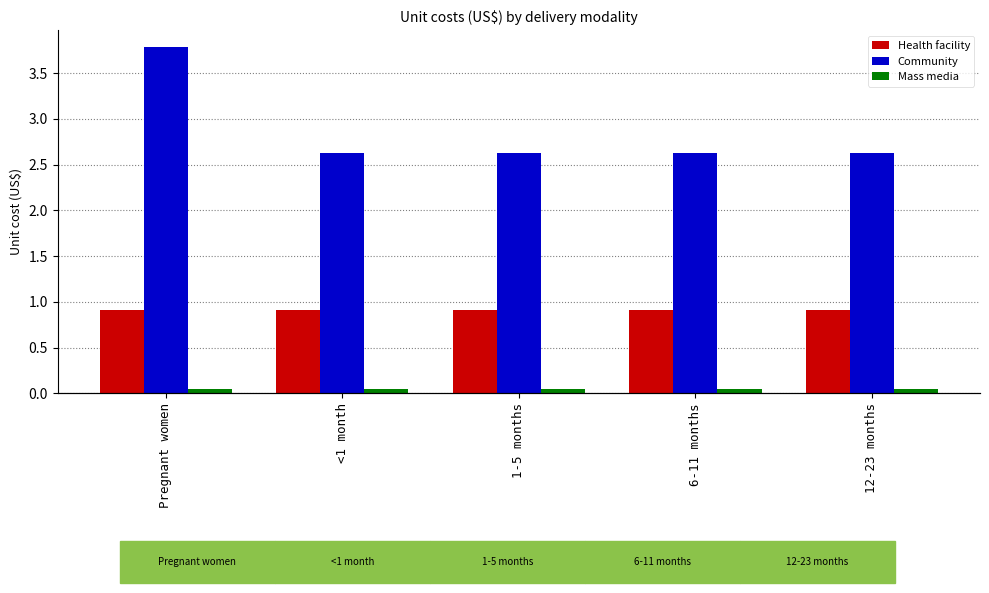

Rank the series by their average value, from highest to lowest.

Community, Health facility, Mass media